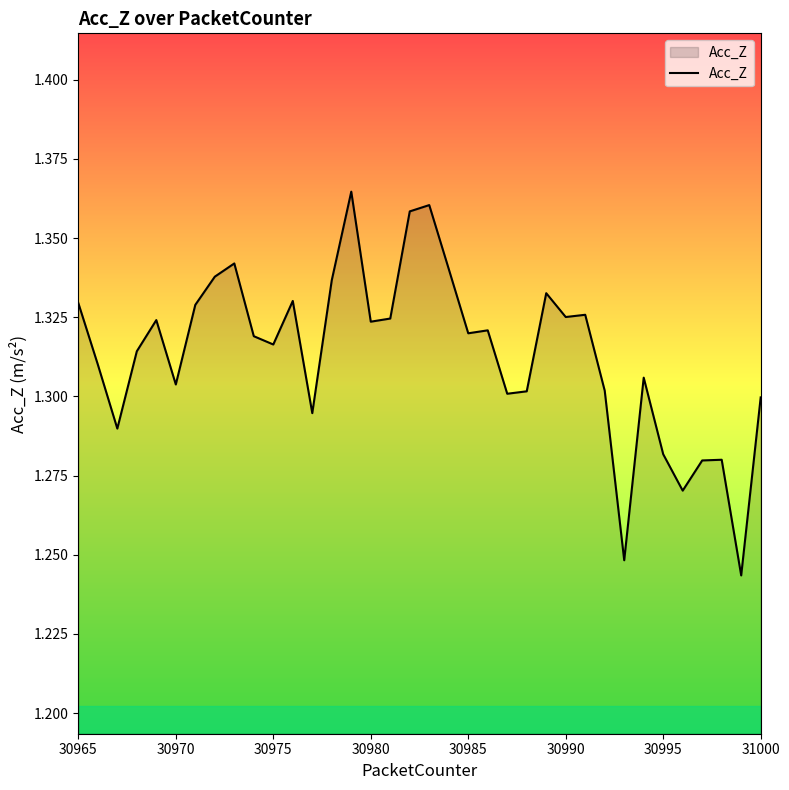

The value at 30985 is 2.1. True or false?

False